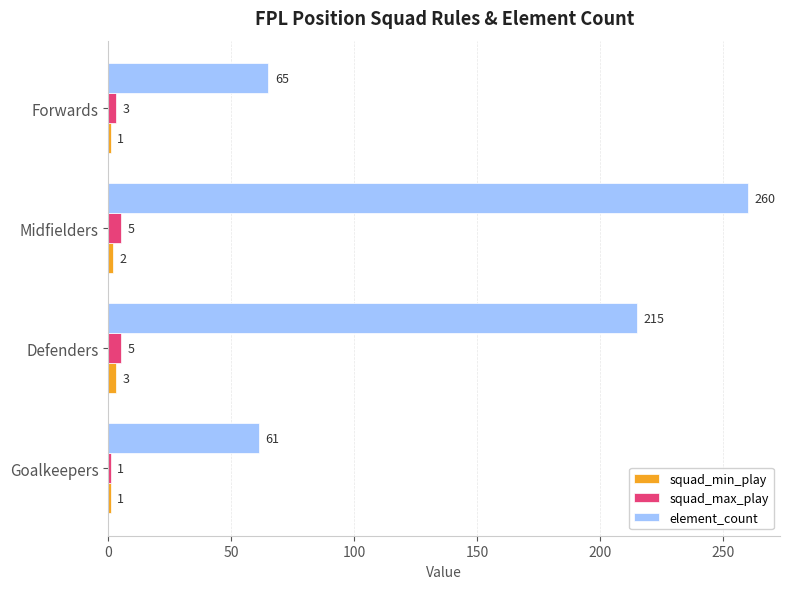

Which series has the largest total across all categories?

element_count